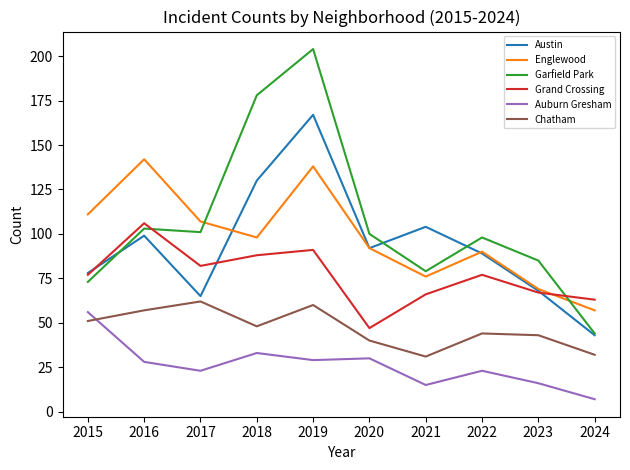

How many series are shown in this chart?

6